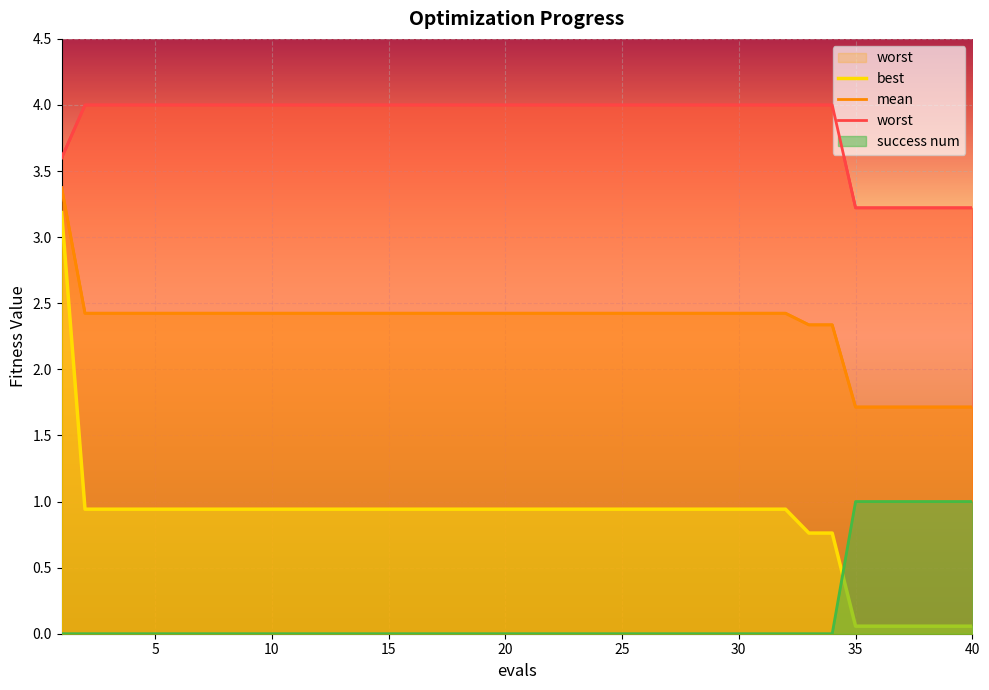

True or false: success num and mean cross at least once.

False